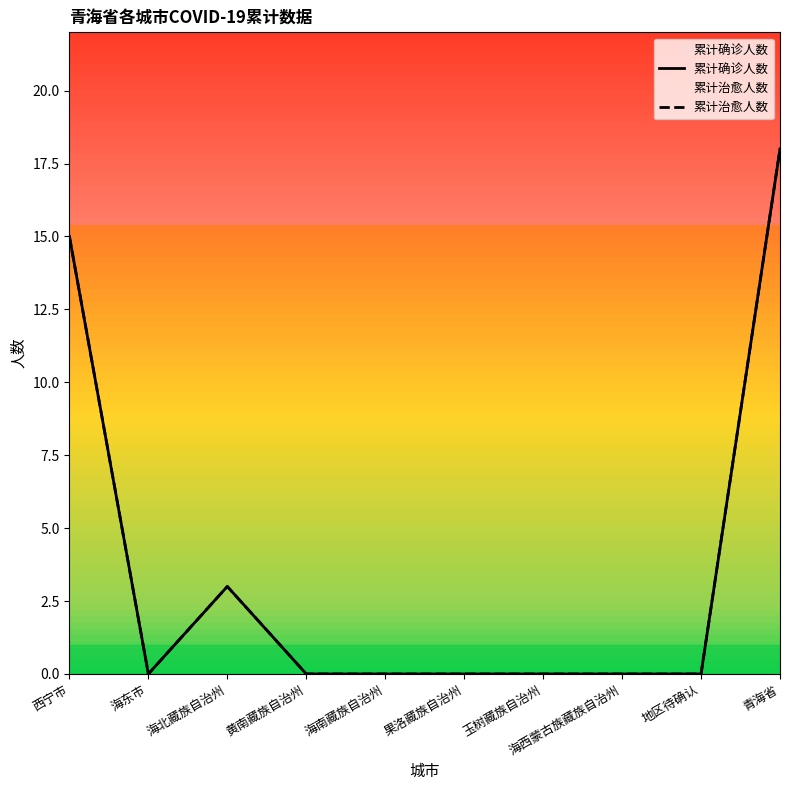

Reading left to right, transcribe all the data shown in this chart.

累计确诊人数: 西宁市=15	海东市=0	海北藏族自治州=3	黄南藏族自治州=0	海南藏族自治州=0	果洛藏族自治州=0	玉树藏族自治州=0	海西蒙古族藏族自治州=0	地区待确认=0	青海省=18
累计治愈人数: 西宁市=15	海东市=0	海北藏族自治州=3	黄南藏族自治州=0	海南藏族自治州=0	果洛藏族自治州=0	玉树藏族自治州=0	海西蒙古族藏族自治州=0	地区待确认=0	青海省=18